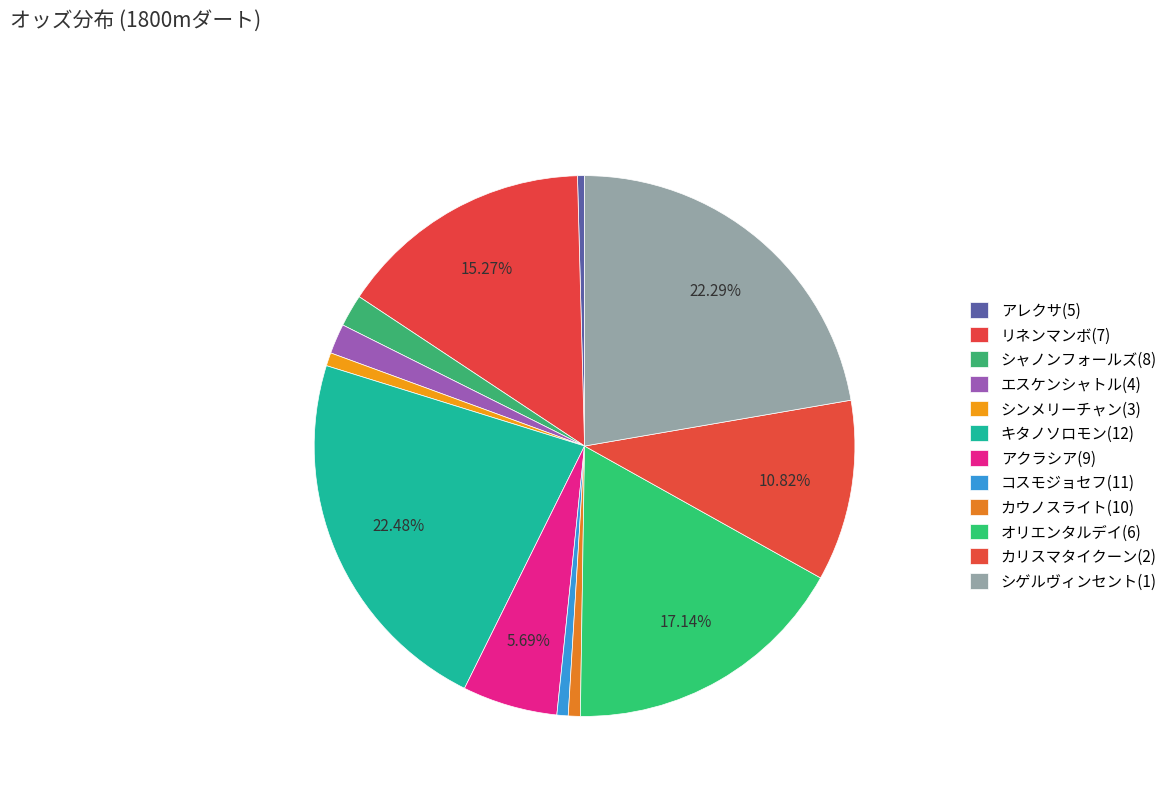

What portion of the pie excludes オリエンタルデイ(6)?

82.9%